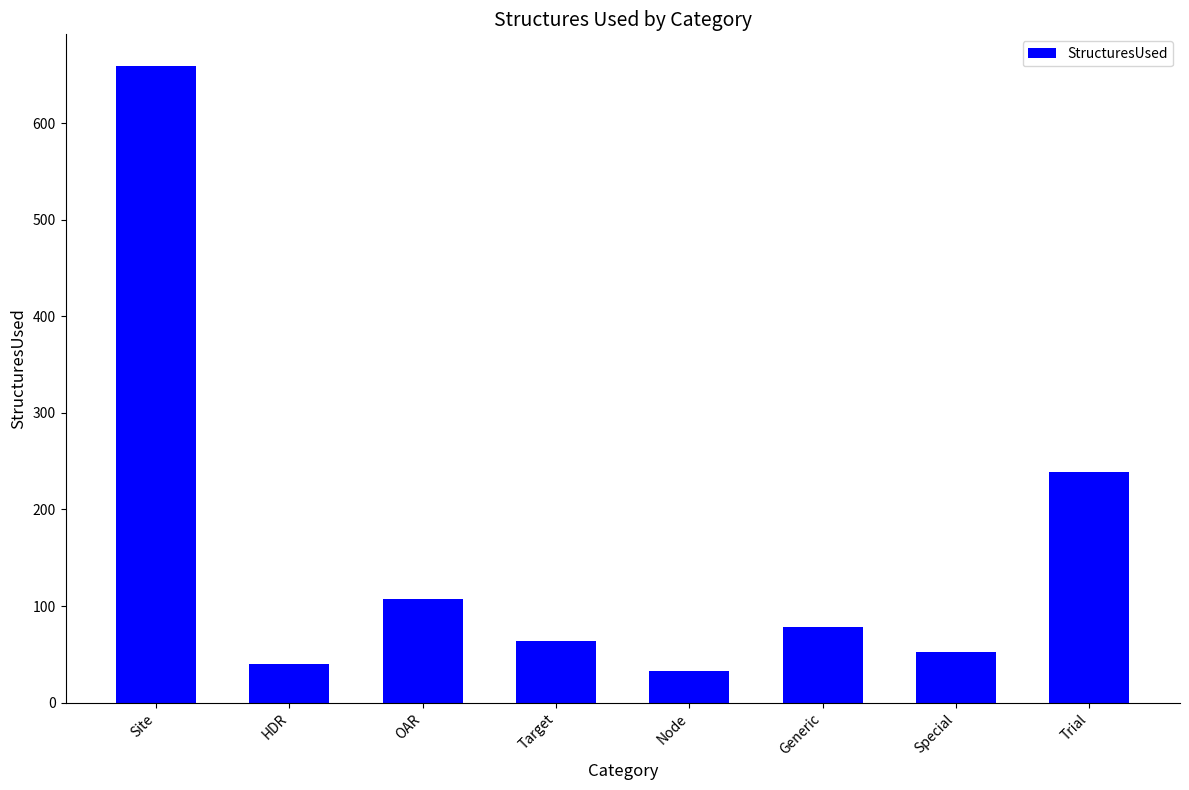

What position from the left is HDR?

2